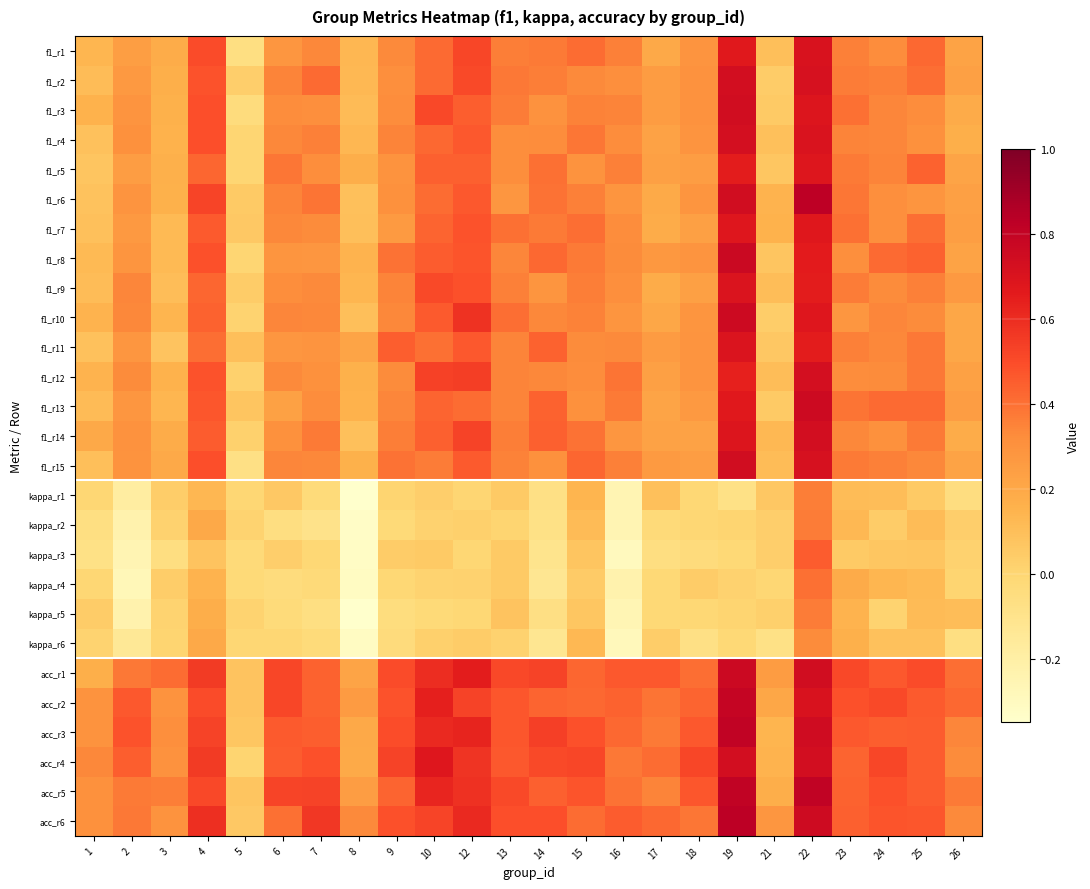

What is the total value across all series at 21?

2.6